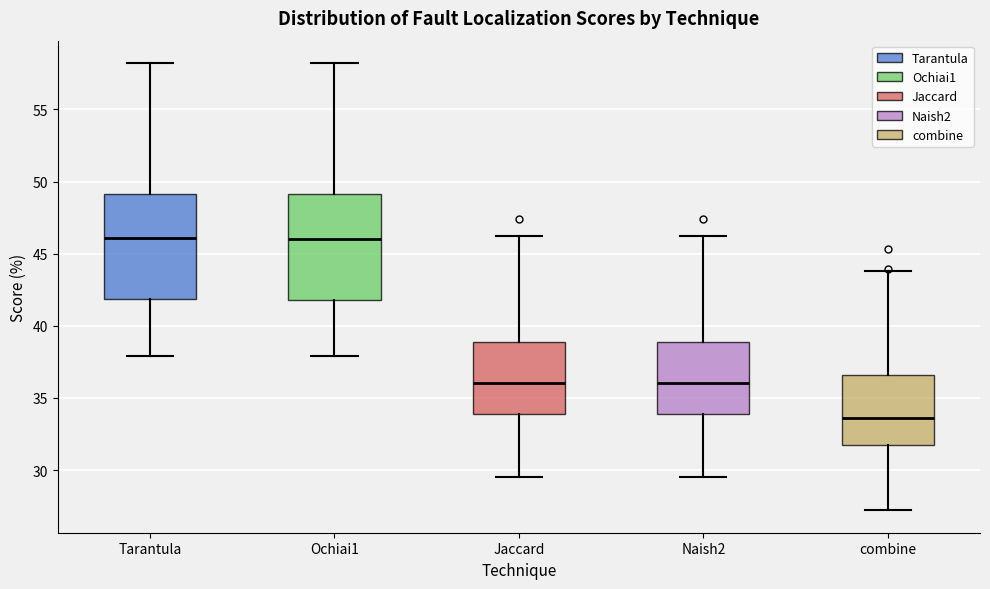

Reading left to right, transcribe this box plot: for each box, give where its median line is, the range the box spans, and where its two whiskers end, as read against the y-axis. The values are not printed on the chart, so give them approximately, as read against the axis.

Tarantula: median 46.0, box 42.0 to 49.0, whiskers 38.0 to 58.0
Ochiai1: median 46.0, box 42.0 to 49.0, whiskers 38.0 to 58.0
Jaccard: median 36.0, box 34.0 to 39.0, whiskers 29.5 to 46.0
Naish2: median 36.0, box 34.0 to 39.0, whiskers 29.5 to 46.0
combine: median 33.5, box 31.5 to 36.5, whiskers 27.0 to 44.0